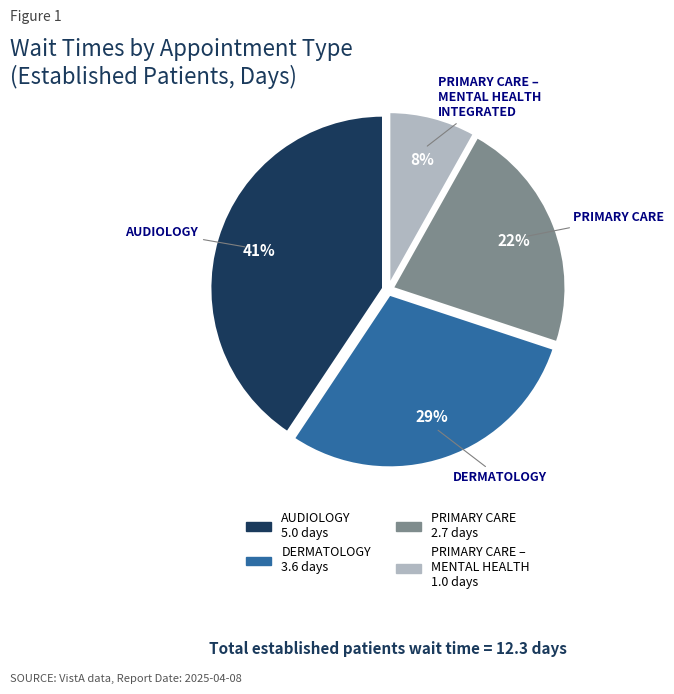

Does any single category account for the majority?

No